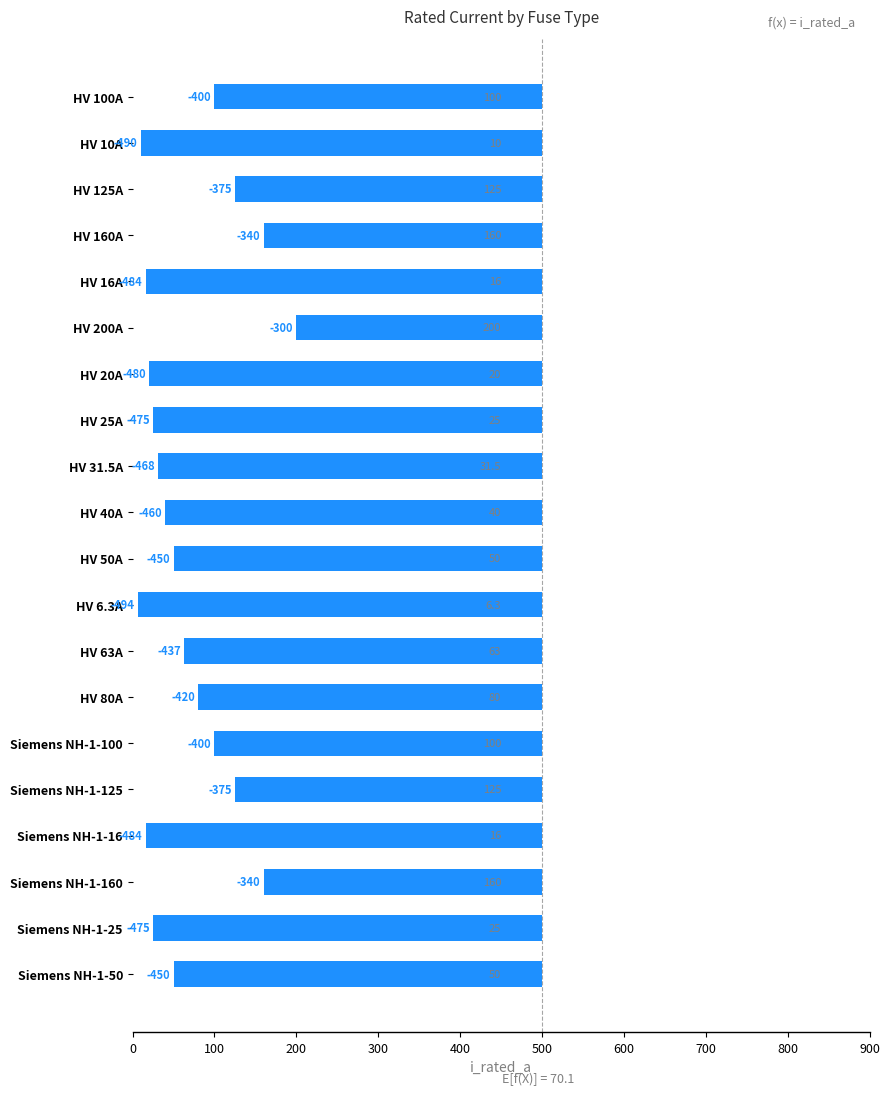

Reading left to right, list all the values displayed in this chart.

-400.0	-490.0	-375.0	-340.0	-484.0	-300.0	-480.0	-475.0	-468.5	-460.0	-450.0	-493.7	-437.0	-420.0	-400.0	-375.0	-484.0	-340.0	-475.0	-450.0